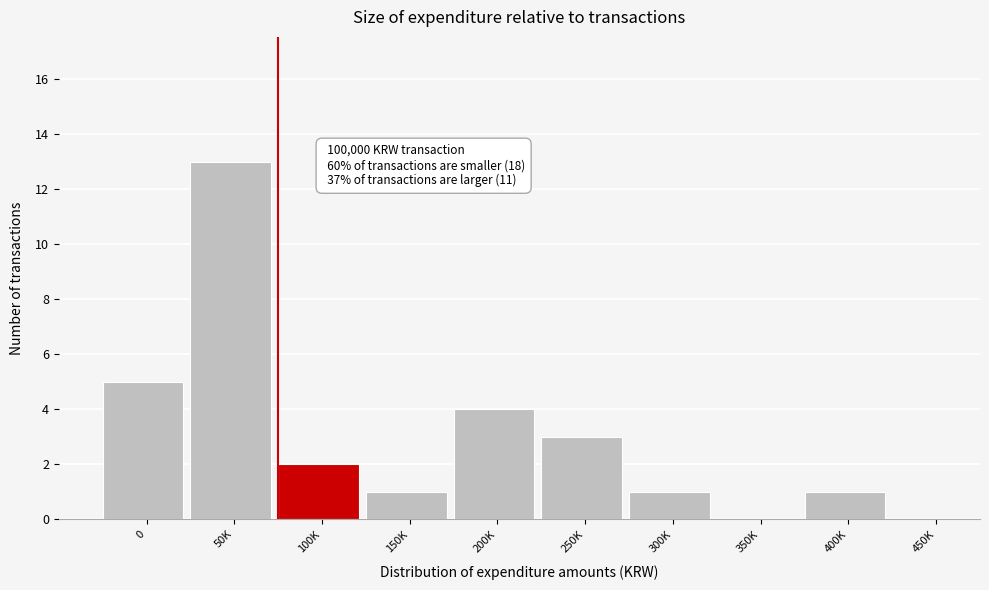

Reading right to left, list all the values displayed in this chart.

450K=0	400K=1	350K=0	300K=1	250K=3	200K=4	150K=1	100K=2	50K=13	0=5